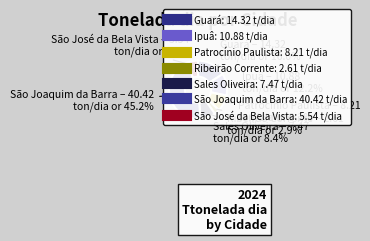

Is it true that Ipuâ is 12% of the pie?

True